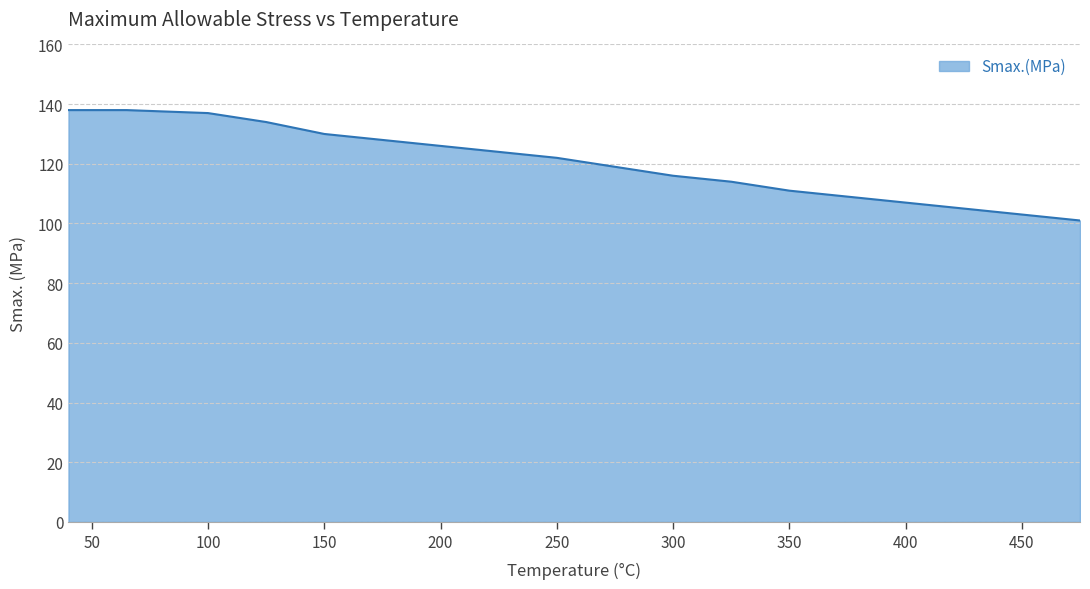

What is the difference between the maximum and minimum values?

37